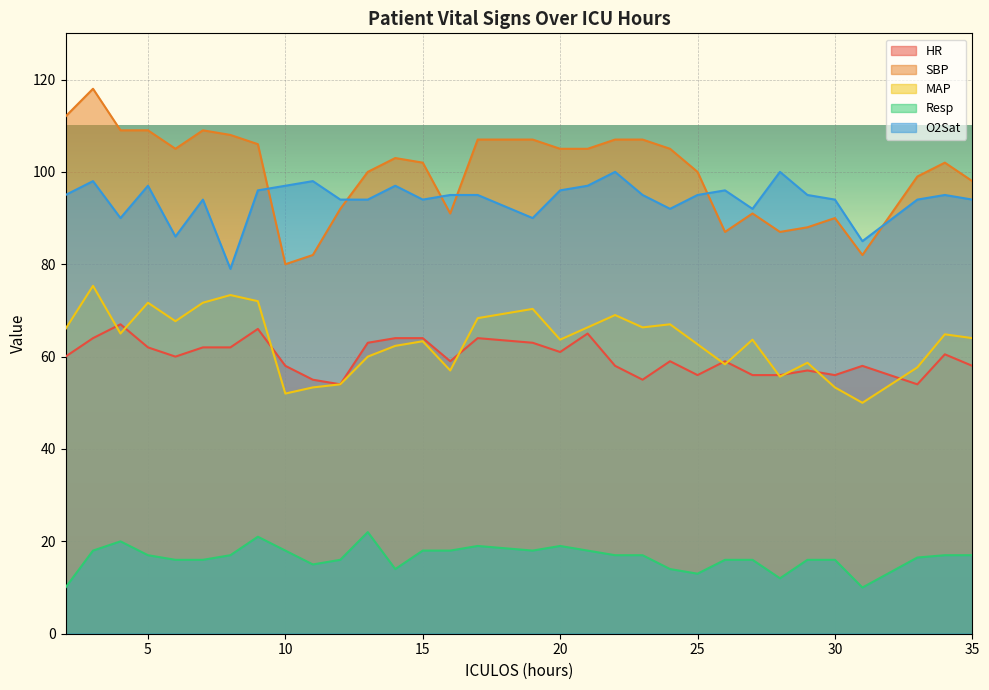

True or false: O2Sat and HR intersect in this chart.

False